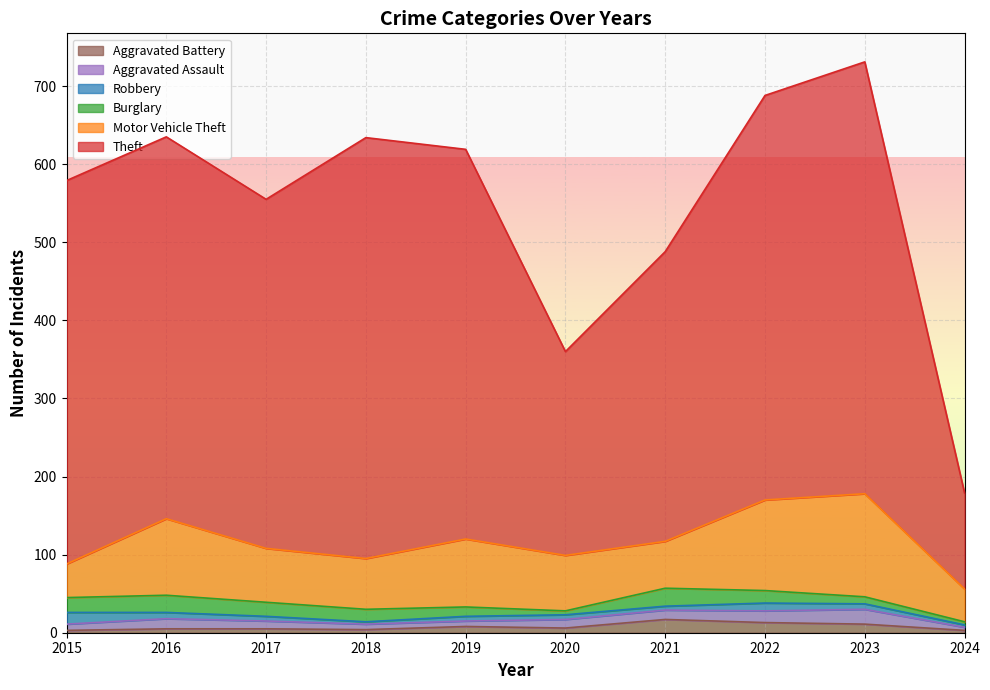

Does the chart display data point markers on the line(s)?

No